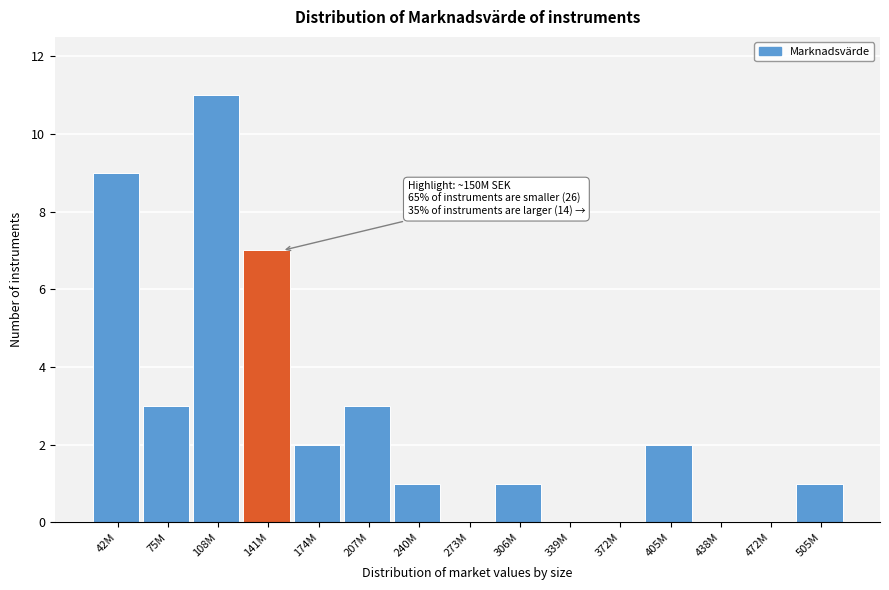

Reading left to right, list all the values displayed in this chart.

42M=9	75M=3	108M=11	141M=7	174M=2	207M=3	240M=1	273M=0	306M=1	339M=0	372M=0	405M=2	438M=0	472M=0	505M=1